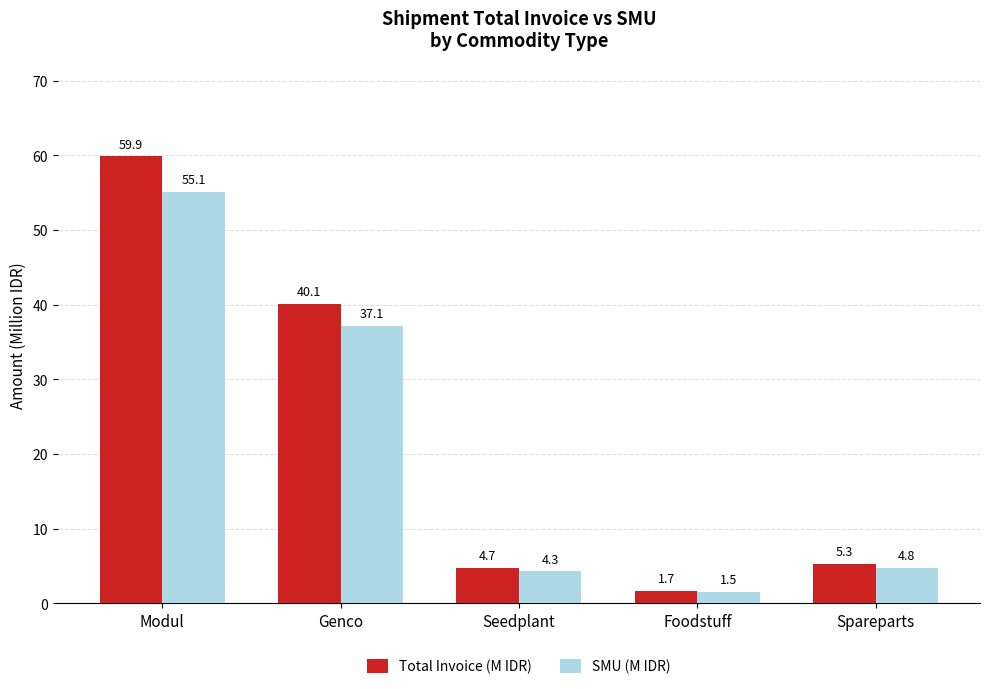

Which series changed the most between Genco and Spareparts?

Total Invoice (M IDR)